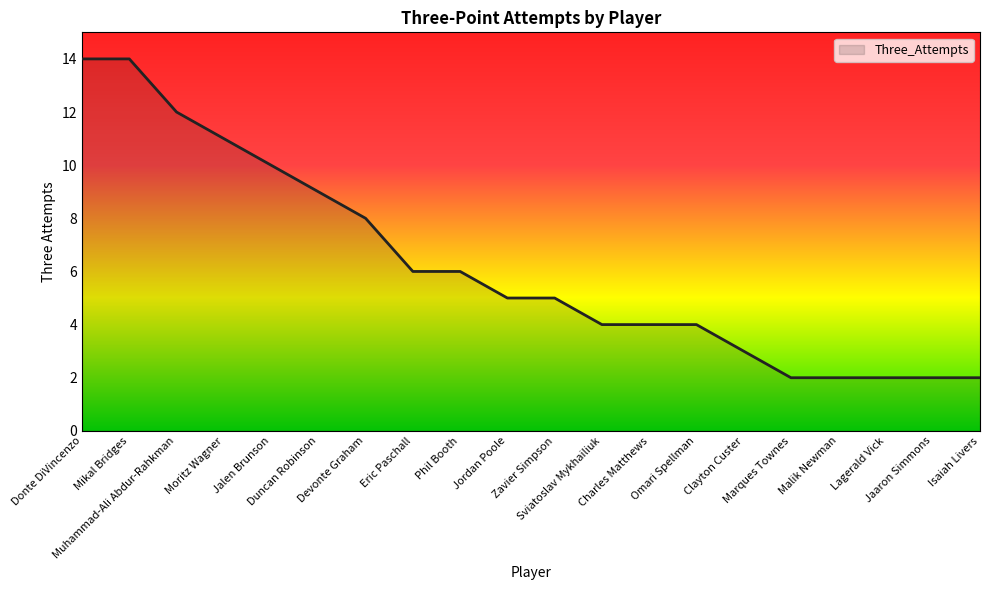

What is the difference between the second highest and second lowest values?

12